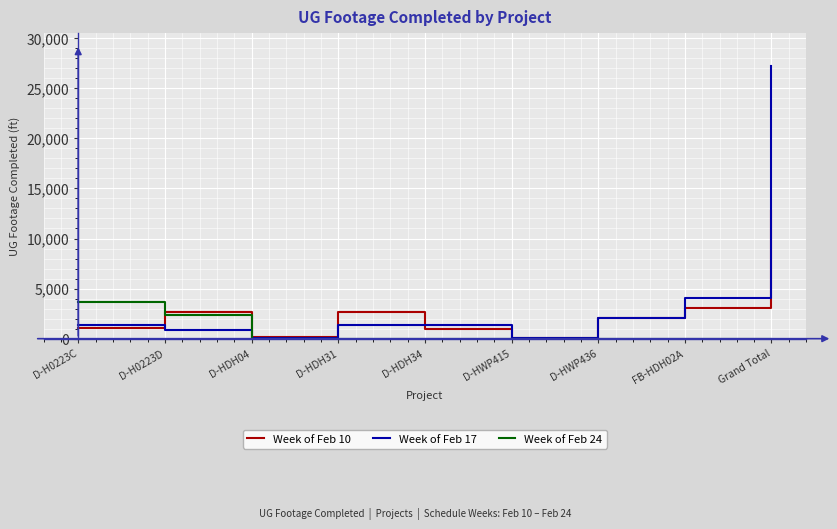

True or false: Week of Feb 24 and Week of Feb 17 cross at least once.

True